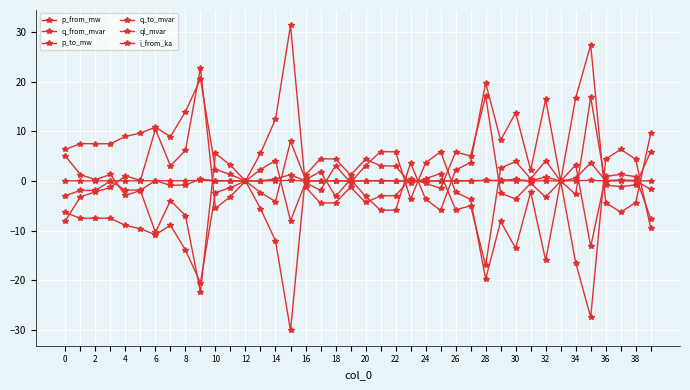

What is the smallest value displayed?

-30.1